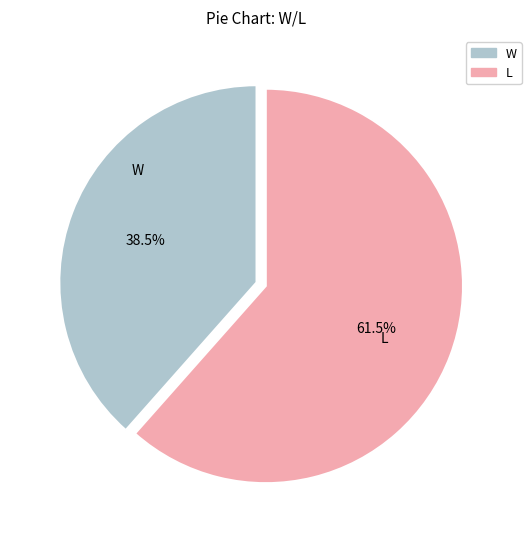

How many segments does this pie chart have?

2